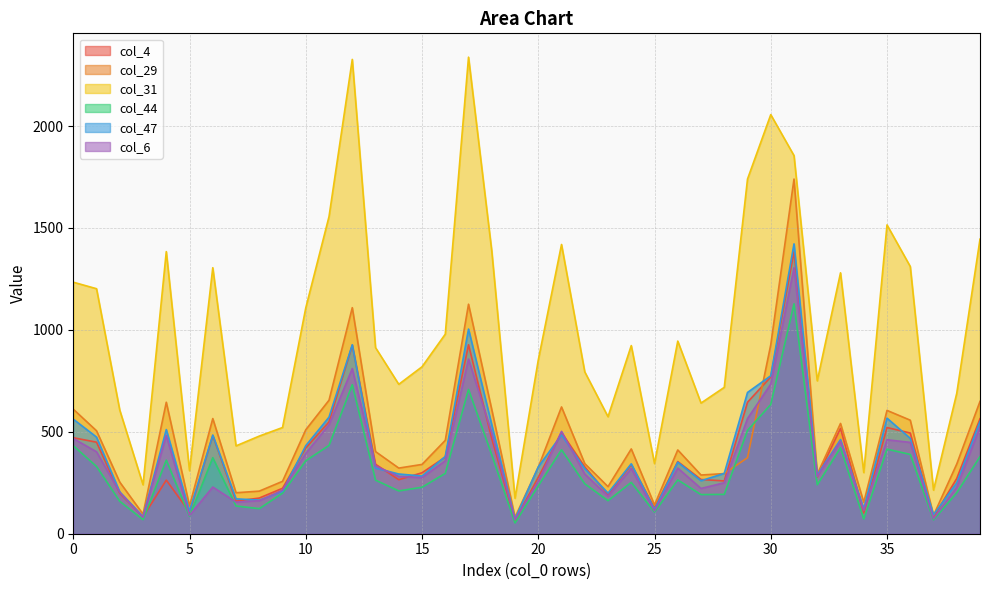

At which category does the chart reach its peak across all series?

17